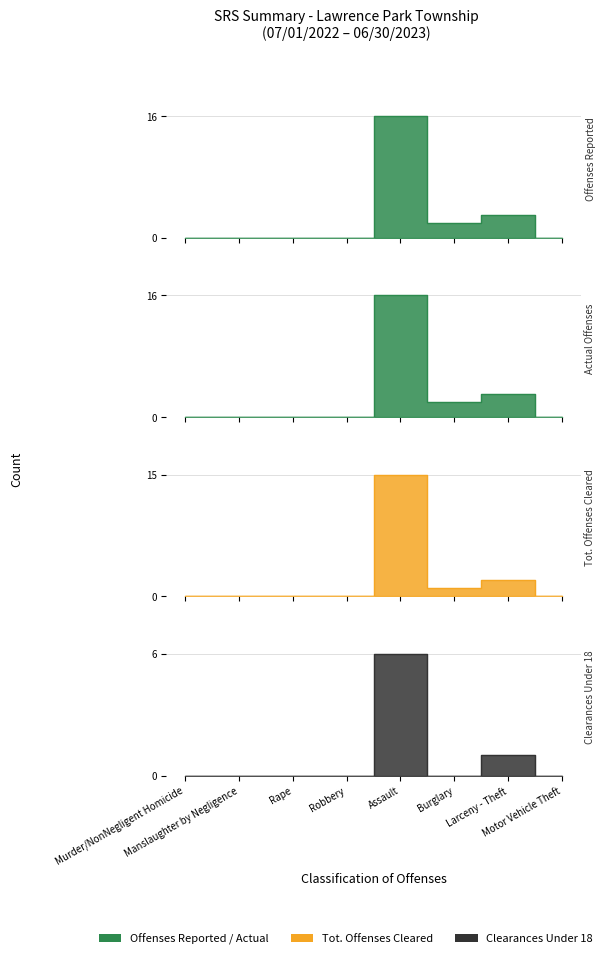

How many lines are shown in the chart?

4